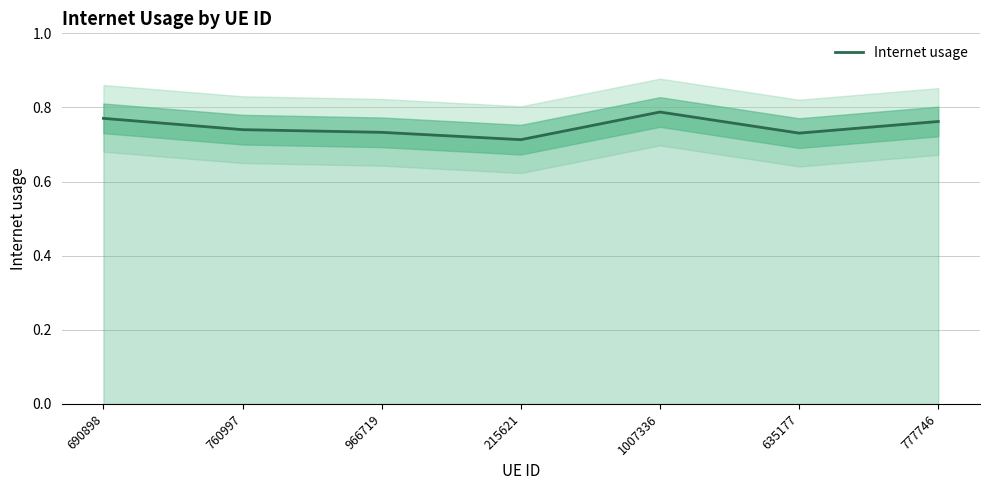

Count the values in the range 0 to 1.

7